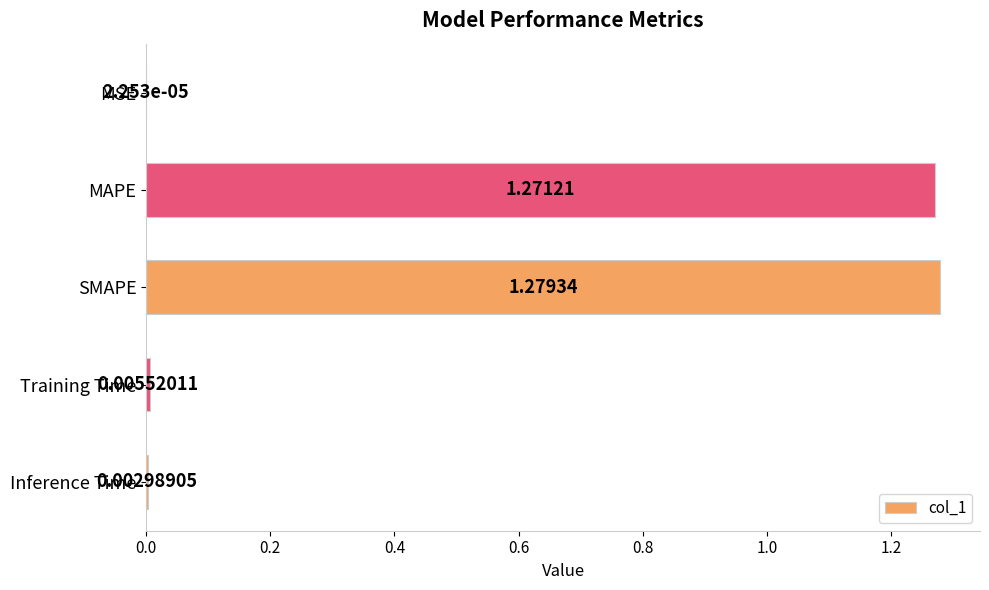

Which label corresponds to the largest value in the chart?

SMAPE